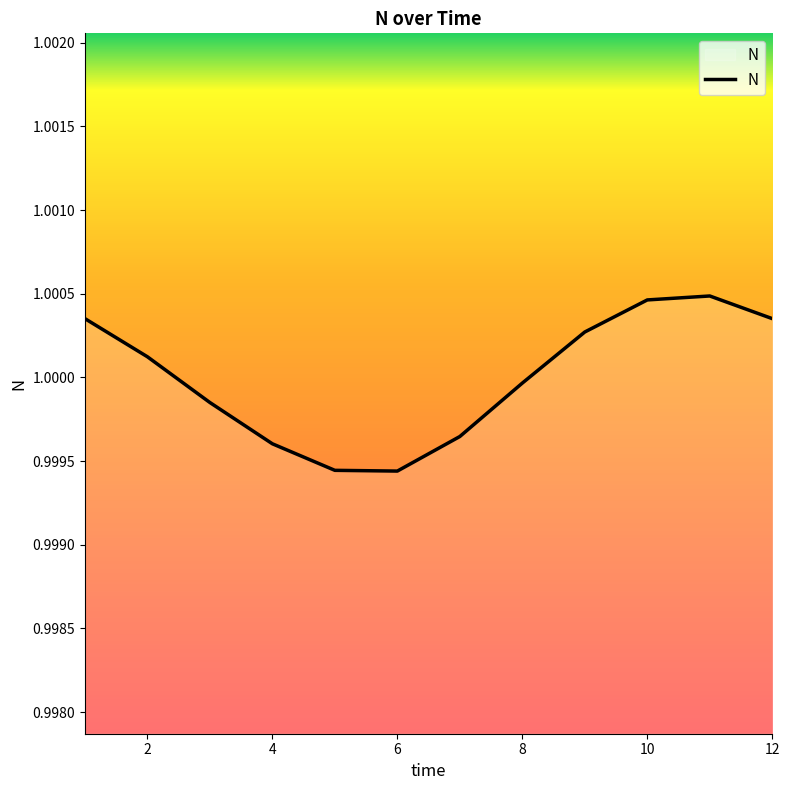

At which label is the value closest to 0?

6